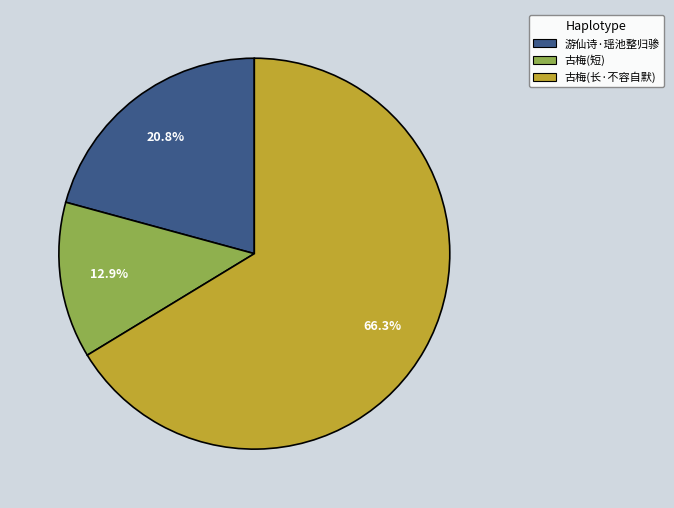

Does any single category account for the majority?

Yes